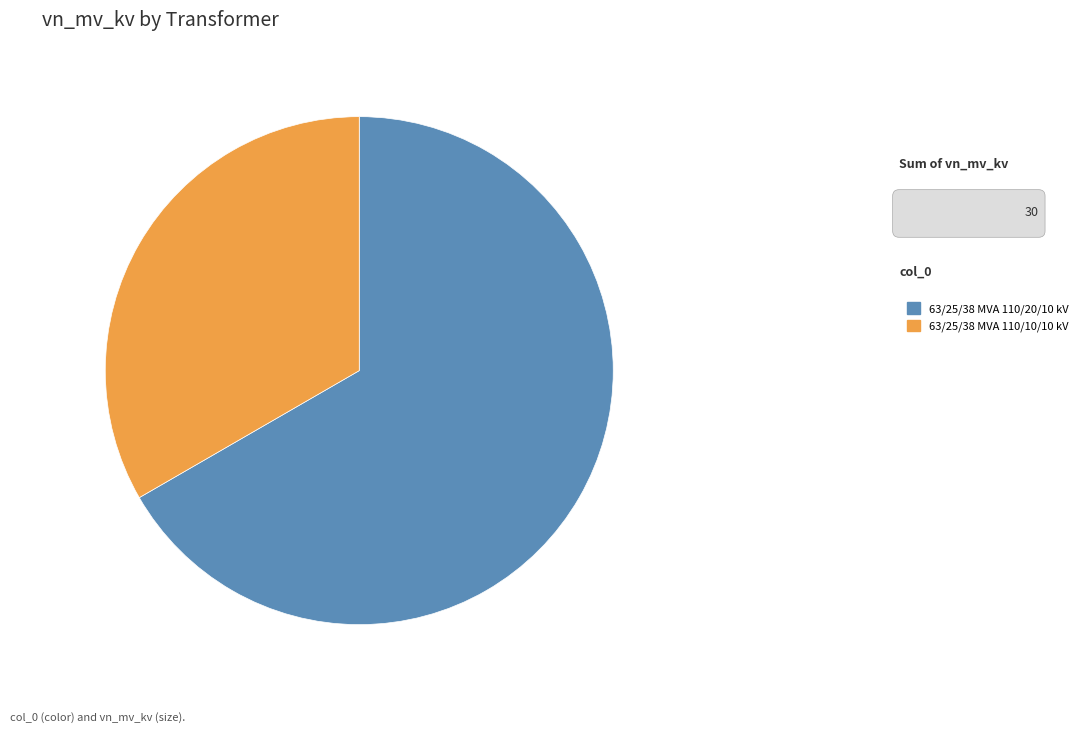

Is it true that 63/25/38 MVA 110/20/10 kV is 79% of the pie?

False